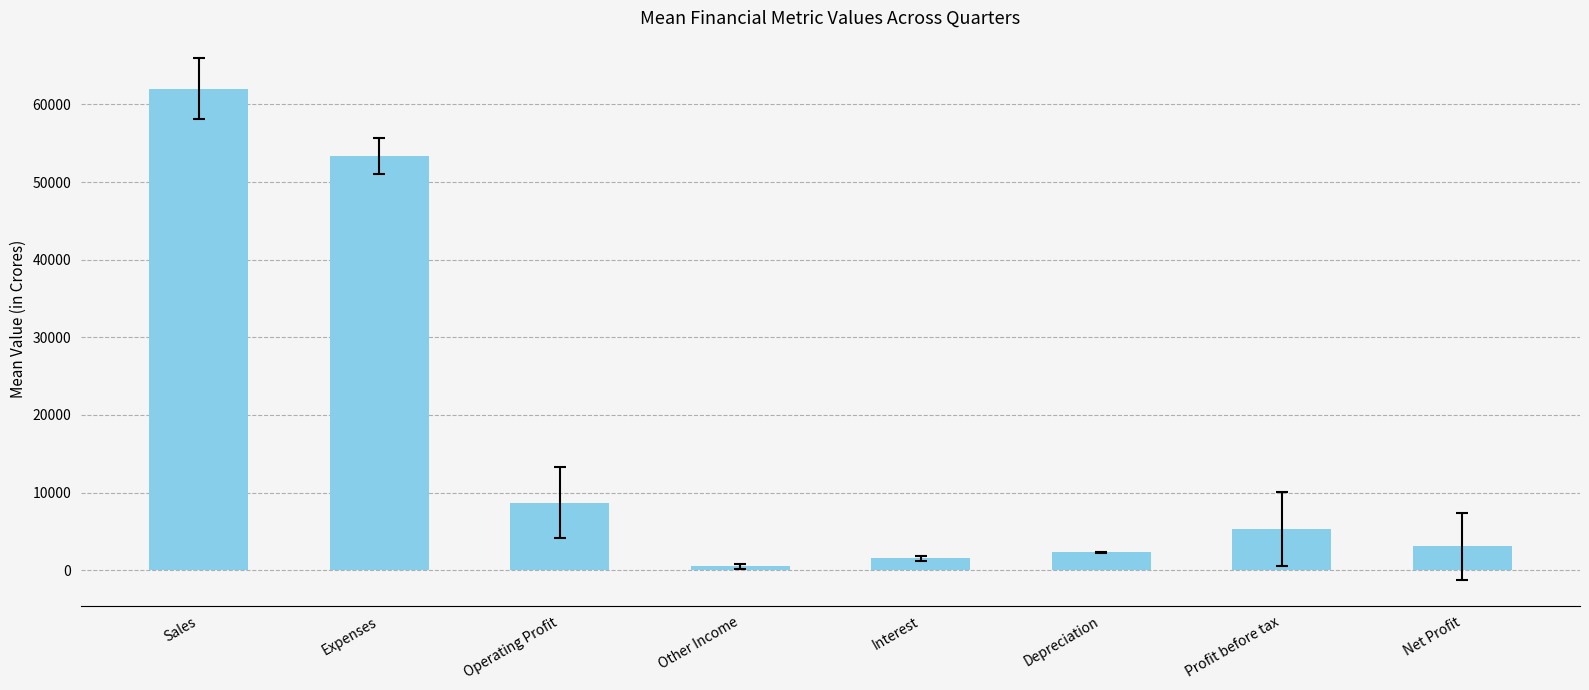

Rank the categories by value from lowest to highest.

Other Income, Interest, Depreciation, Net Profit, Profit before tax, Operating Profit, Expenses, Sales